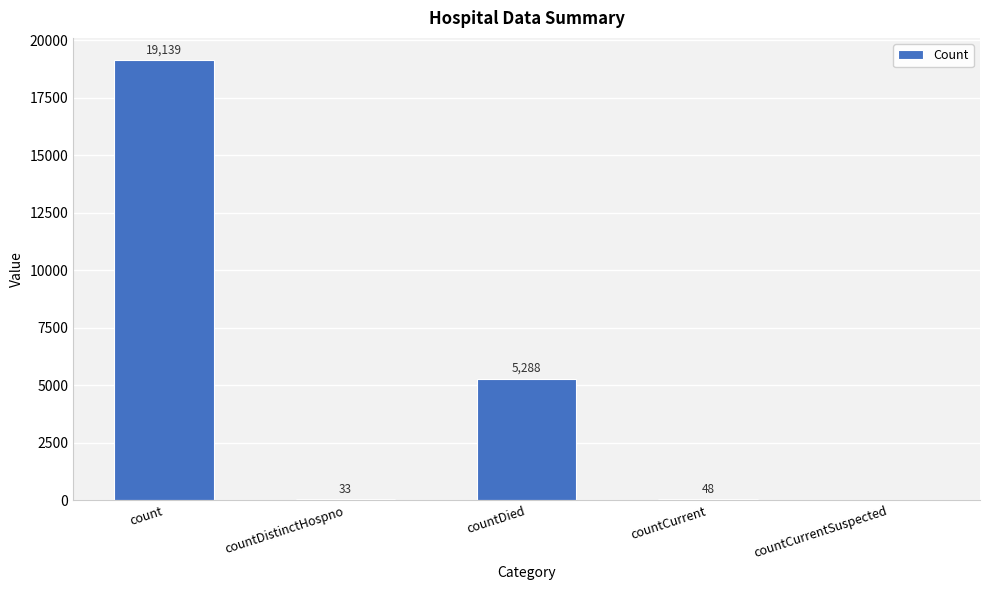

Between countDistinctHospno and count, which is larger?

count